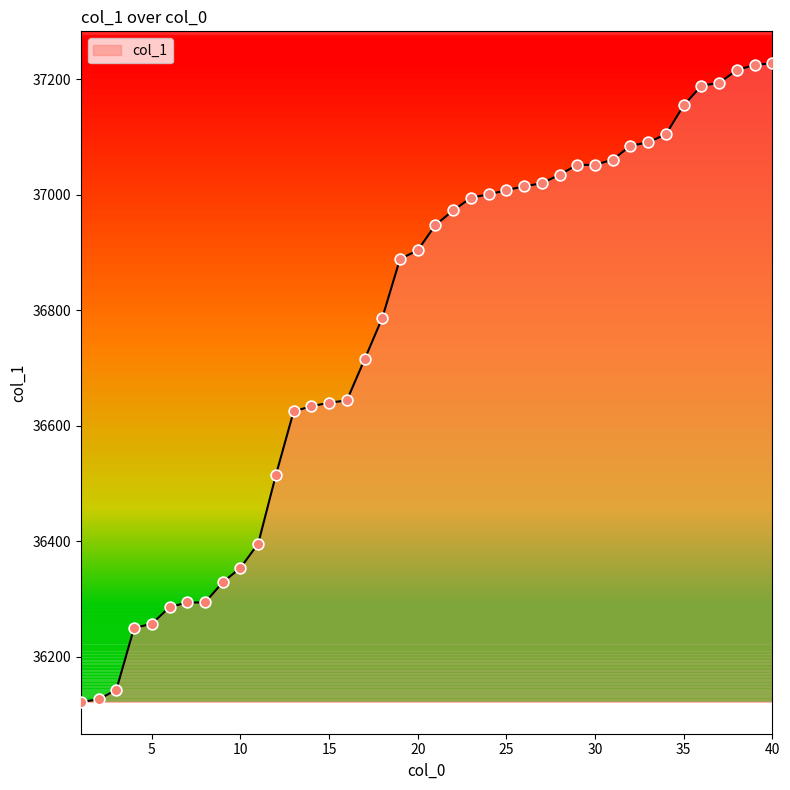

What is the smallest value displayed?

36122